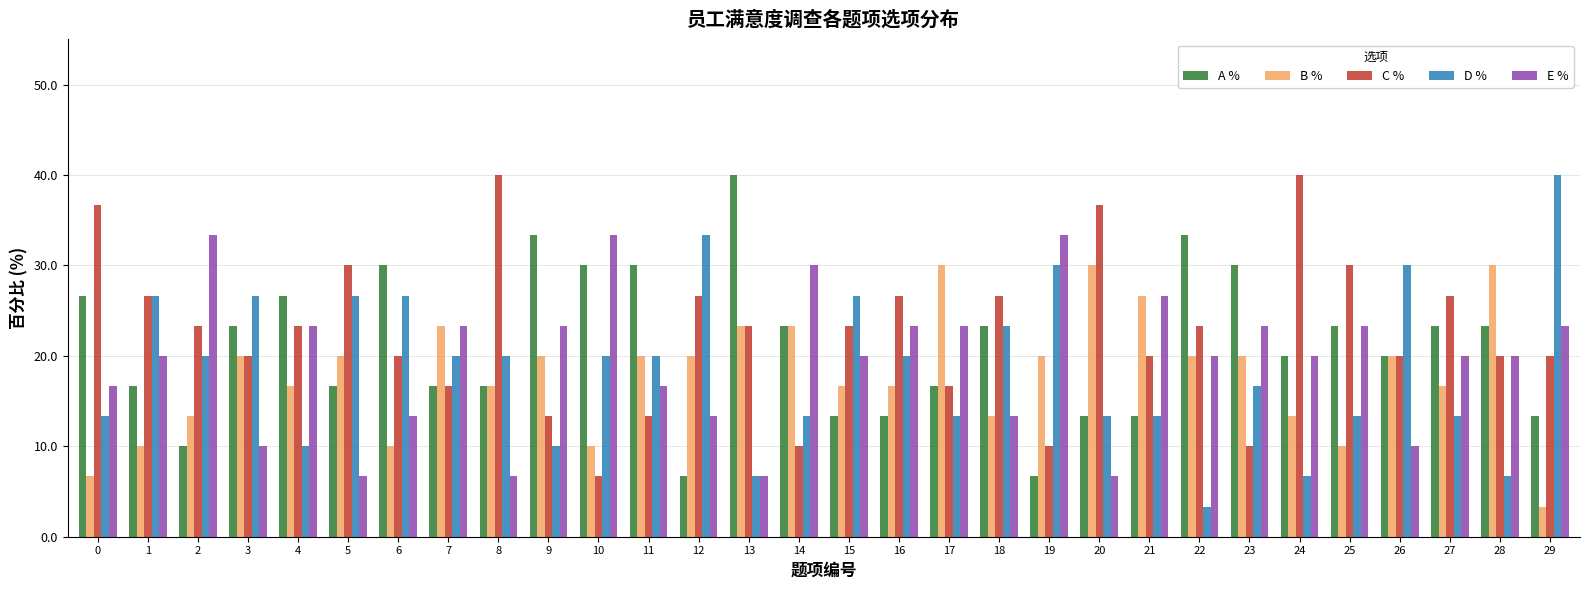

What is the maximum value shown in the chart?

40.0